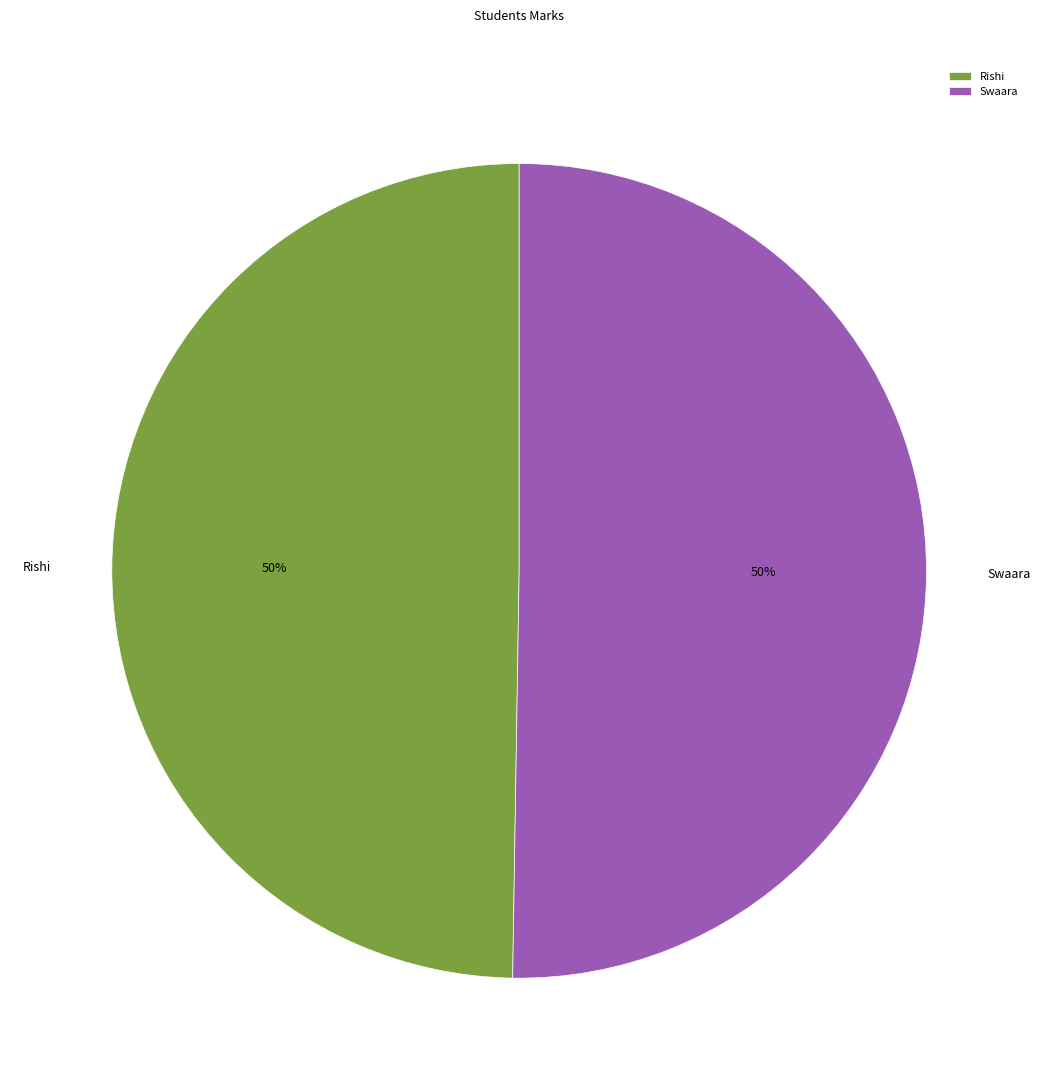

To the nearest percent, what is the average slice percentage?

50%